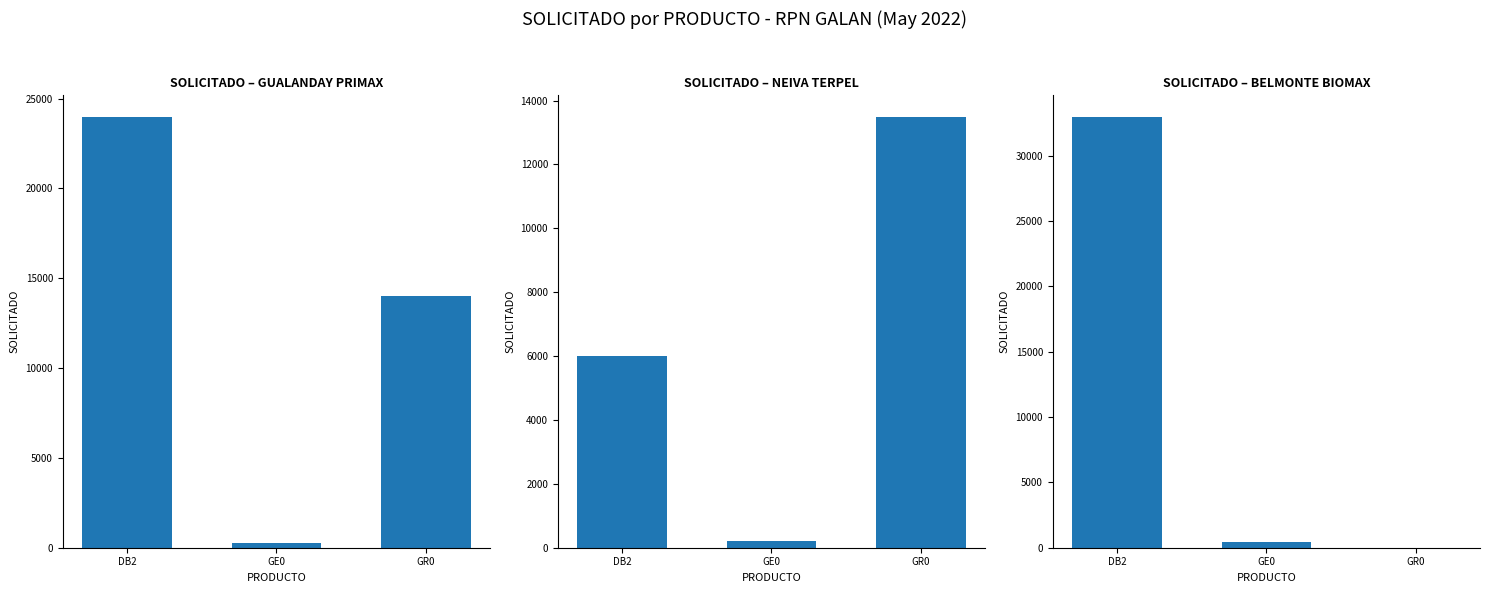

The value at GR0 is 0. True or false?

True